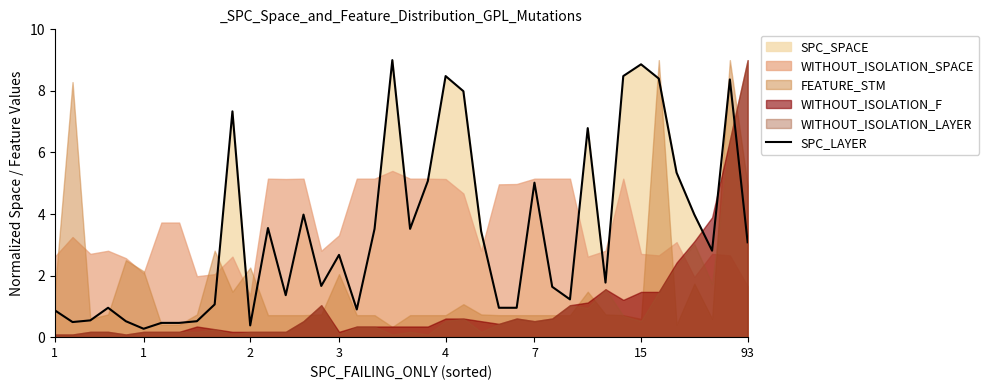

Reading left to right, transcribe all the data shown in this chart.

0.9	0.5	0.5	1.0	0.5	0.3	0.5	0.5	0.5	1.1	7.3	0.4	3.5	1.4	4.0	1.7	2.7	0.9	3.5	9.0	3.5	5.1	8.5	8.0	3.4	1.0	1.0	5.0	1.6	1.2	6.8	1.8	8.5	8.9	8.4	5.3	4.0	2.8	8.4	3.1